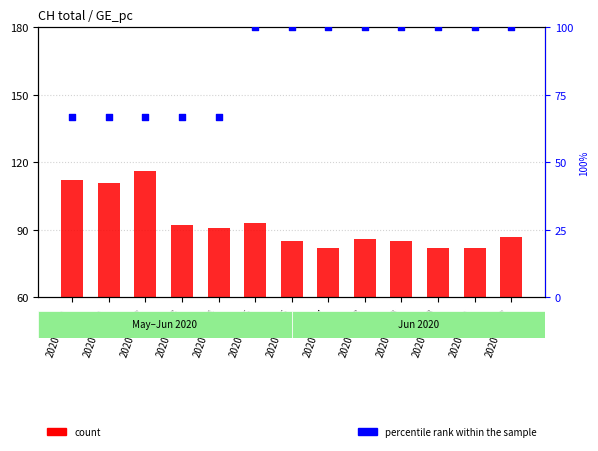

Is the value of count at 2020-06-01 greater than the value of percentile rank within the sample at 2020-05-31?

No